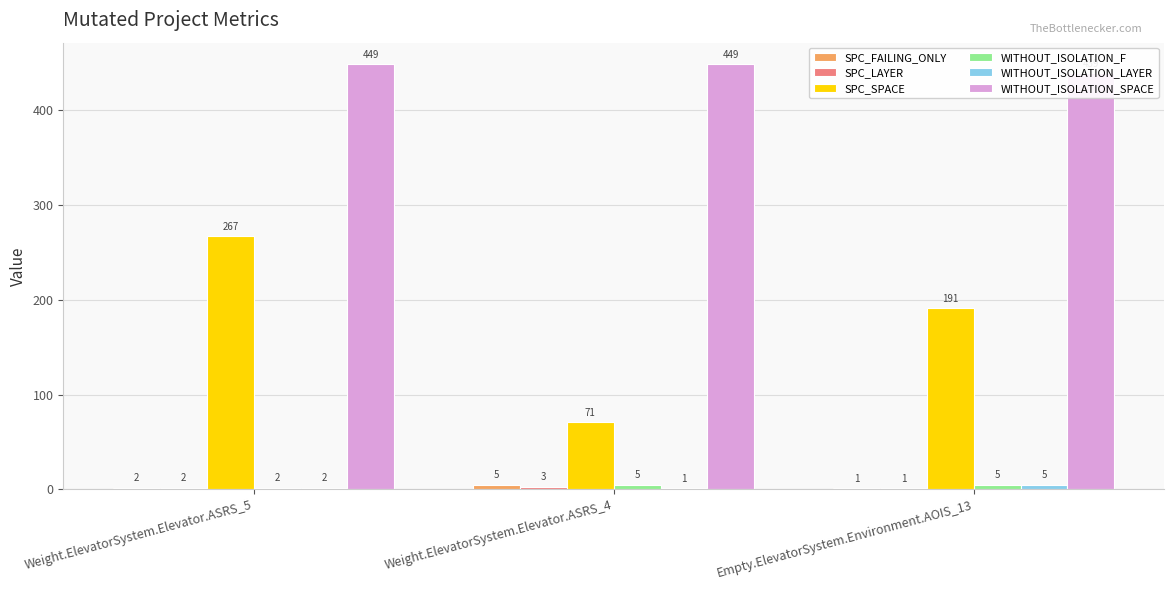

The WITHOUT_ISOLATION_F series shows 9 at Empty.ElevatorSystem.Environment.AOIS_13. True or false?

False